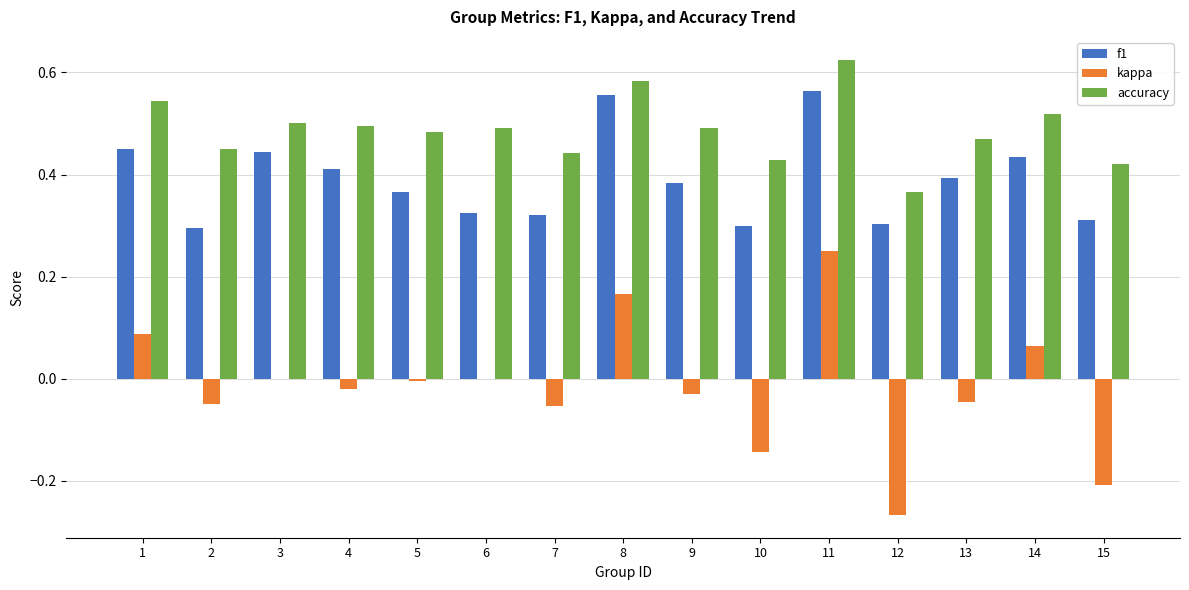

The value of f1 at 5 is 0.6. True or false?

False